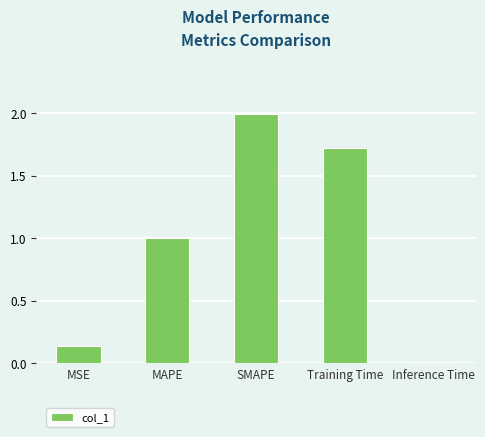

Rank the categories by value from lowest to highest.

Inference Time, MSE, MAPE, Training Time, SMAPE